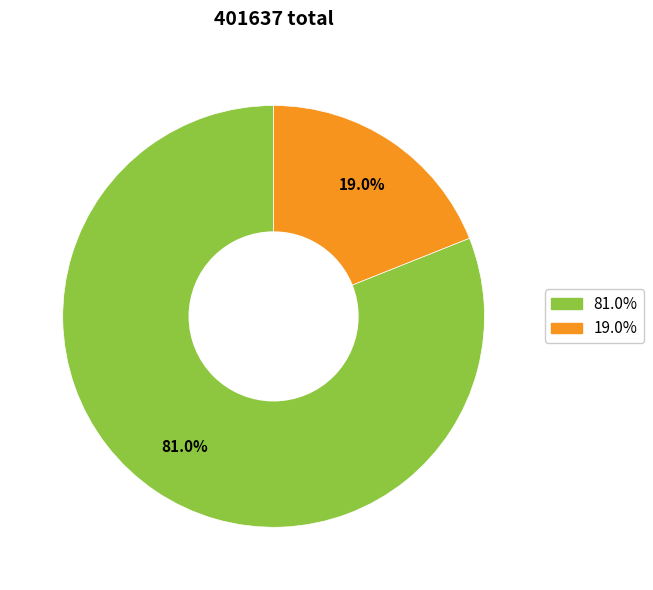

Does any single category account for the majority?

Yes